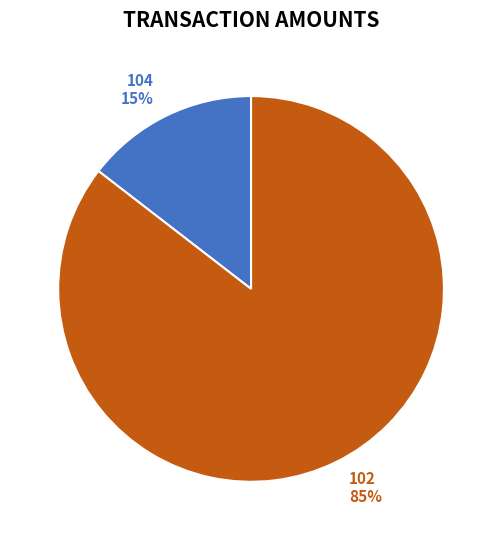

True or false: 102 accounts for 92% of the total.

False